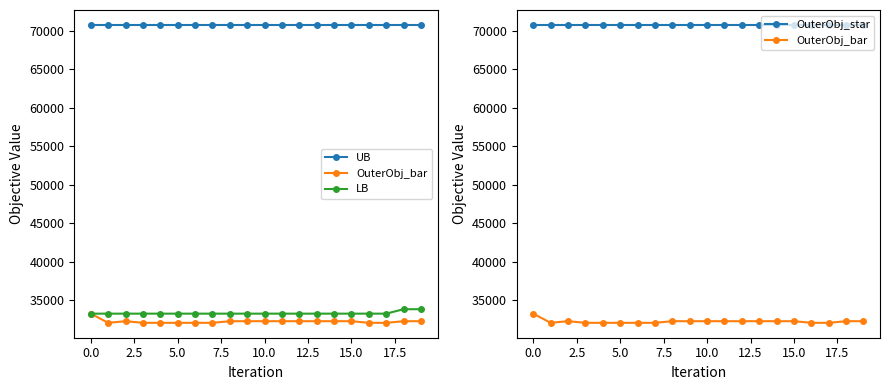

True or false: OuterObj_star and UB intersect in this chart.

False